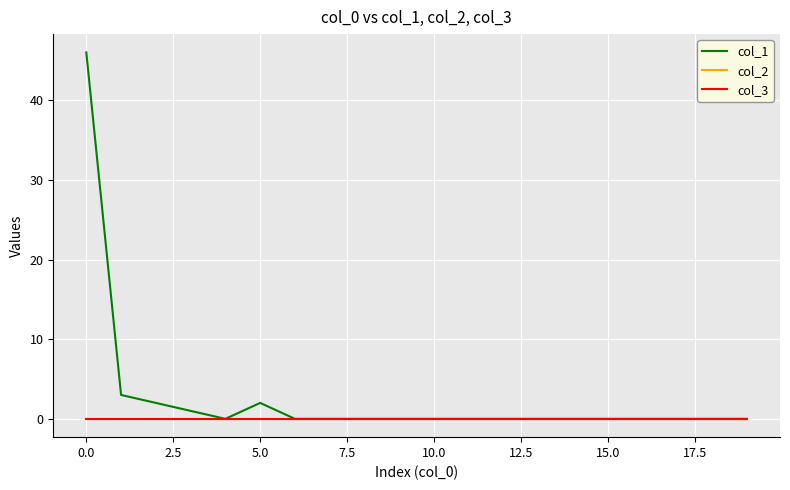

Does the chart have visible grid lines?

Yes